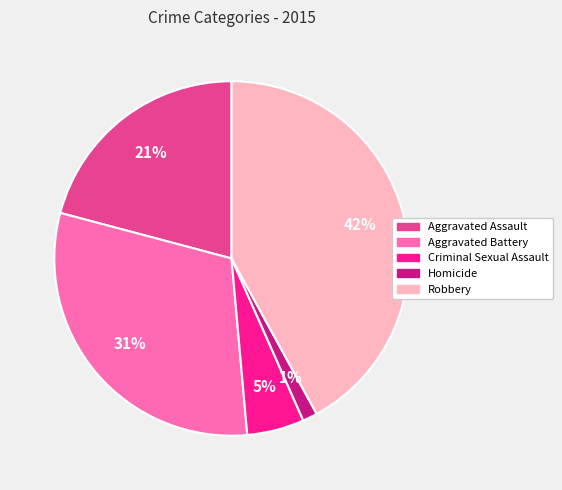

The Aggravated Battery slice represents 31% of the pie. True or false?

True